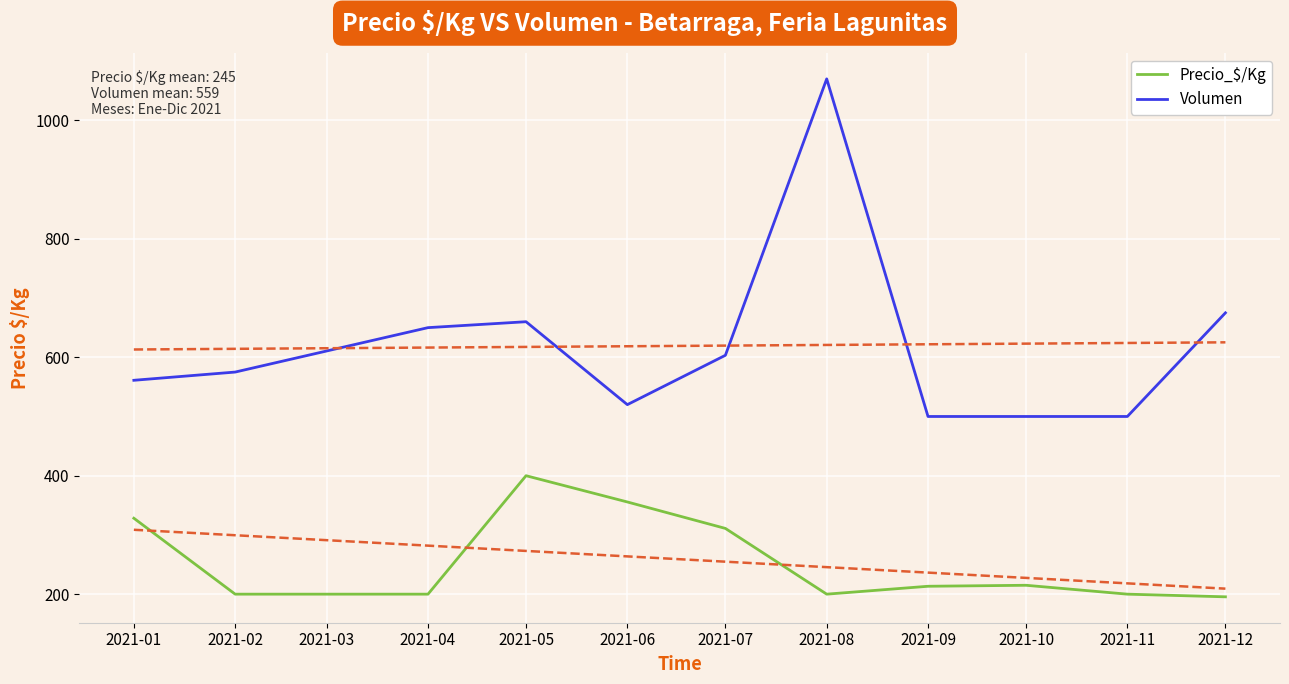

True or false: Volumen and Precio_$/Kg intersect in this chart.

False